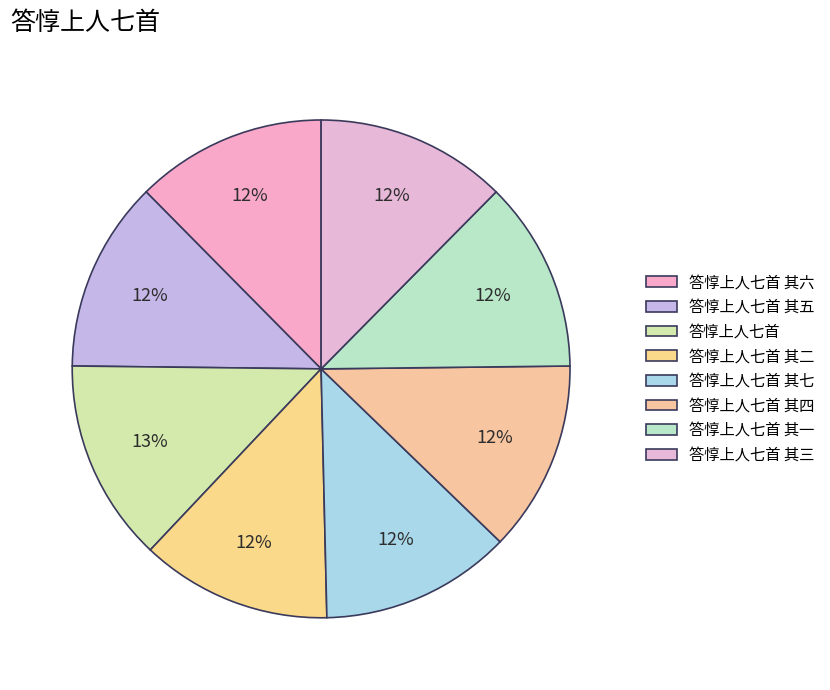

Is 答惇上人七首 其六 the majority of the pie?

No